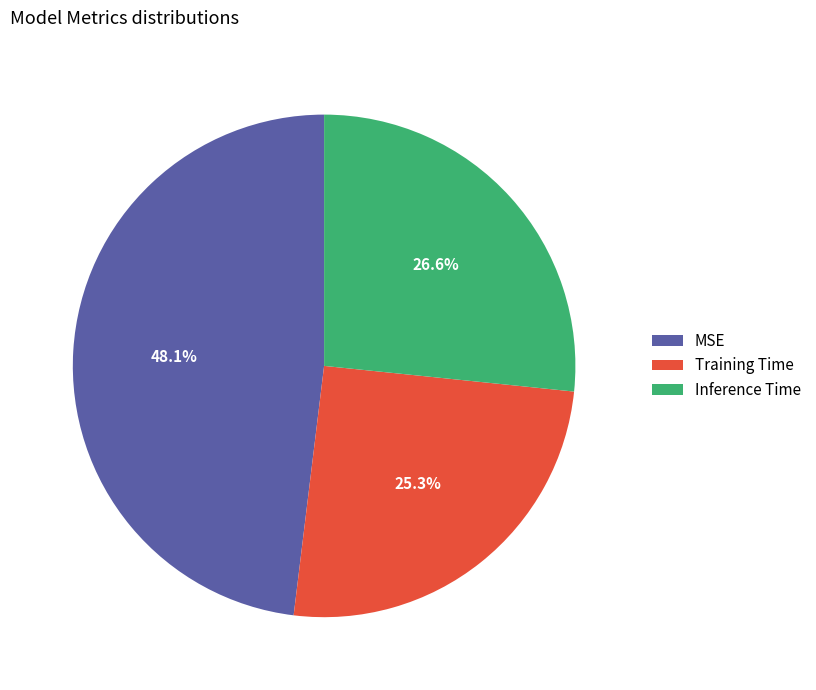

How many segments does this pie chart have?

3